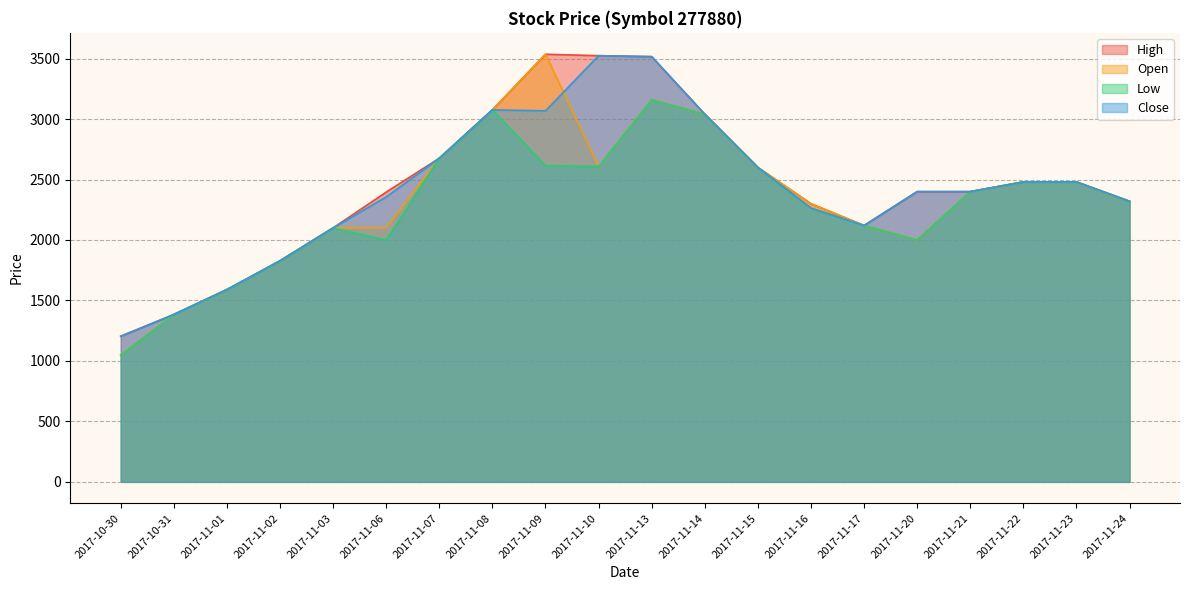

List the series in order of their overall mean, lowest first.

Low, Open, Close, High